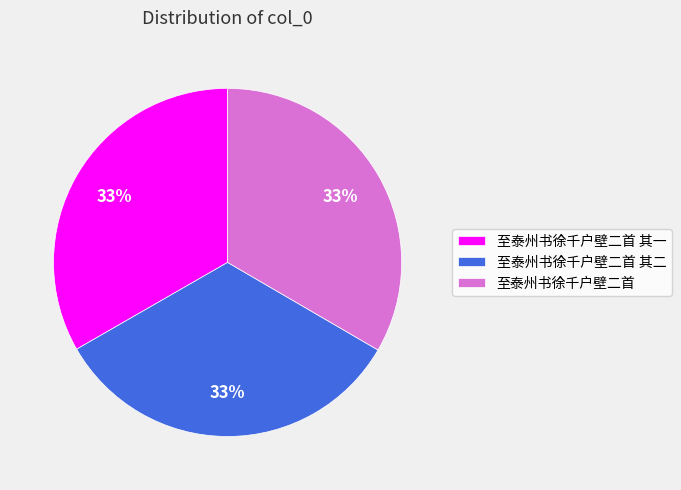

The 至泰州书徐千户壁二首 slice represents 33% of the pie. True or false?

True